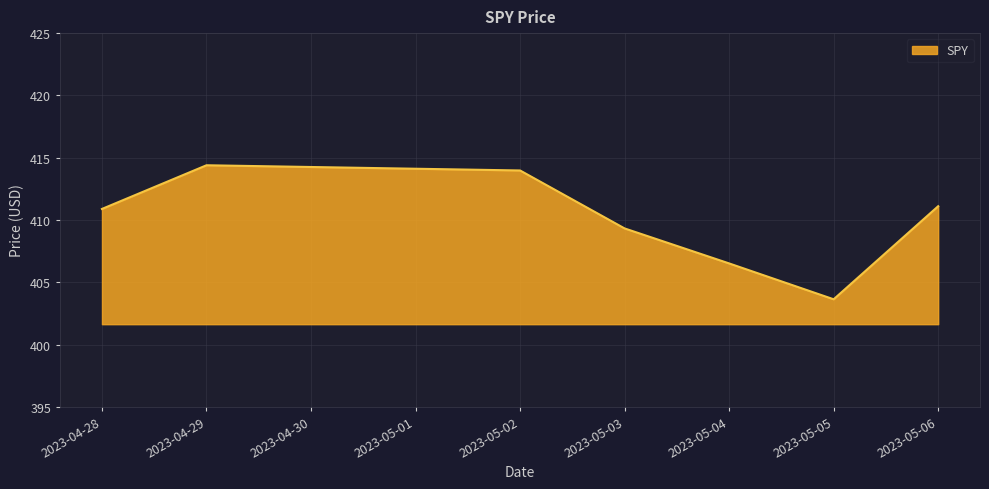

Where does the data first go above 410?

2023-04-28